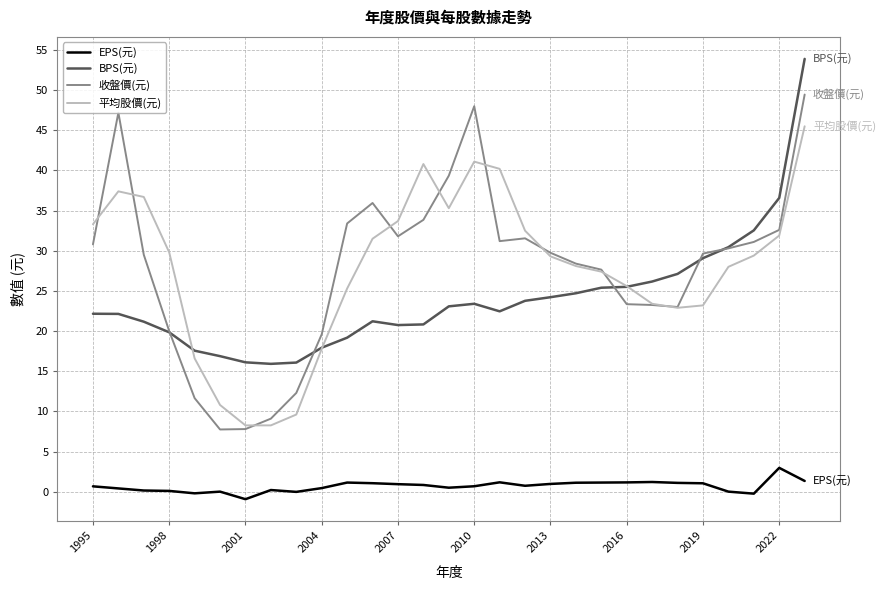

True or false: 收盤價(元) and EPS(元) intersect in this chart.

False